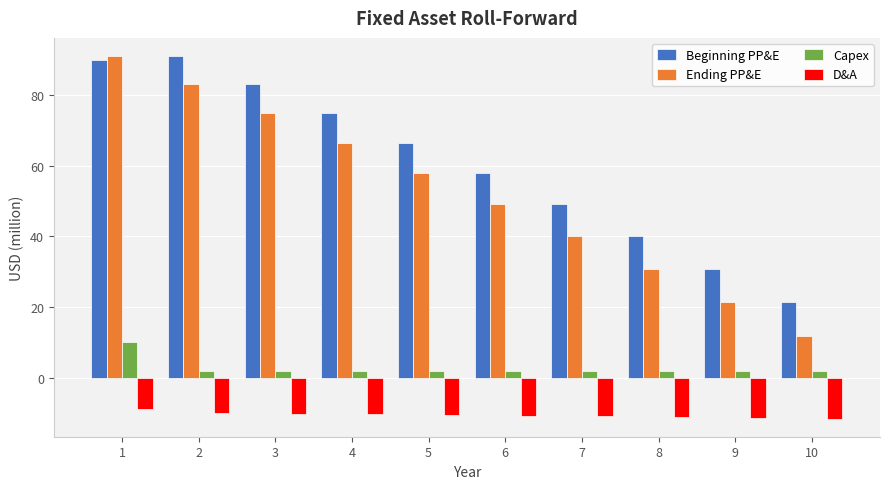

What is the difference between the maximum and minimum values in the Ending PP&E series?

79.2